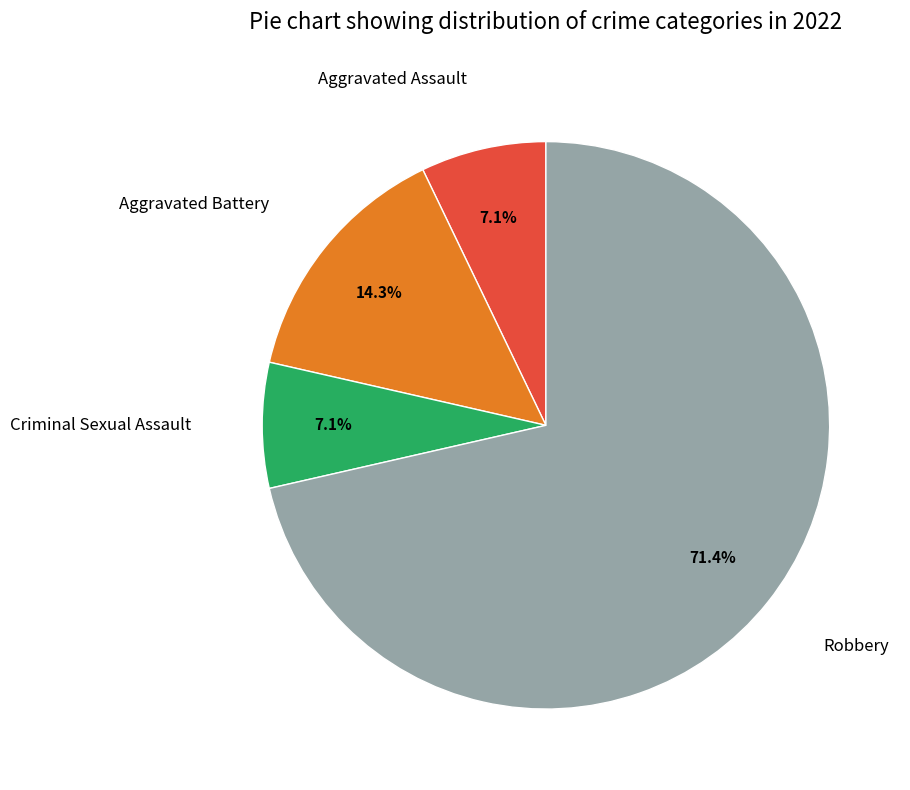

How many slices are in this pie chart?

4